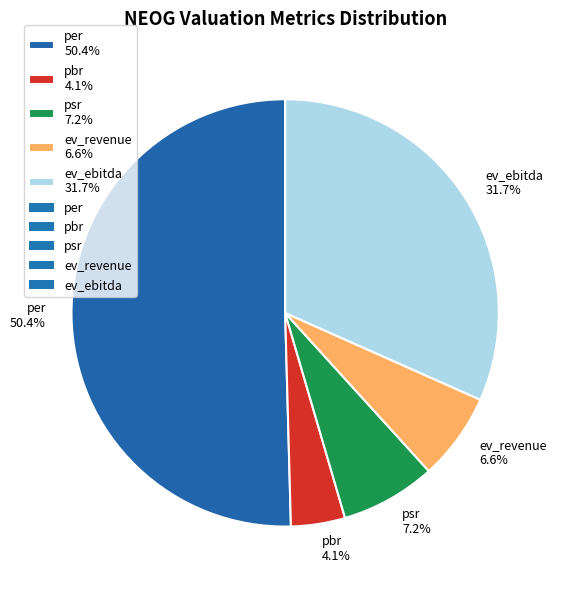

To the nearest percent, what is the average slice percentage?

20%